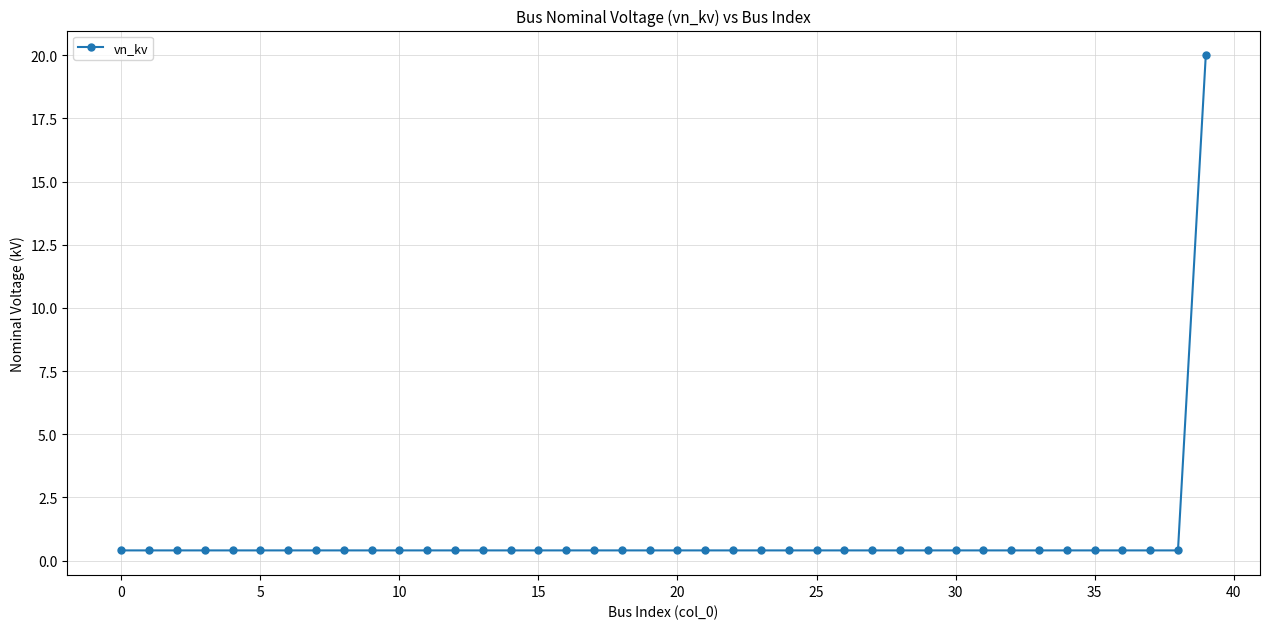

What is the sum of all values?

35.6